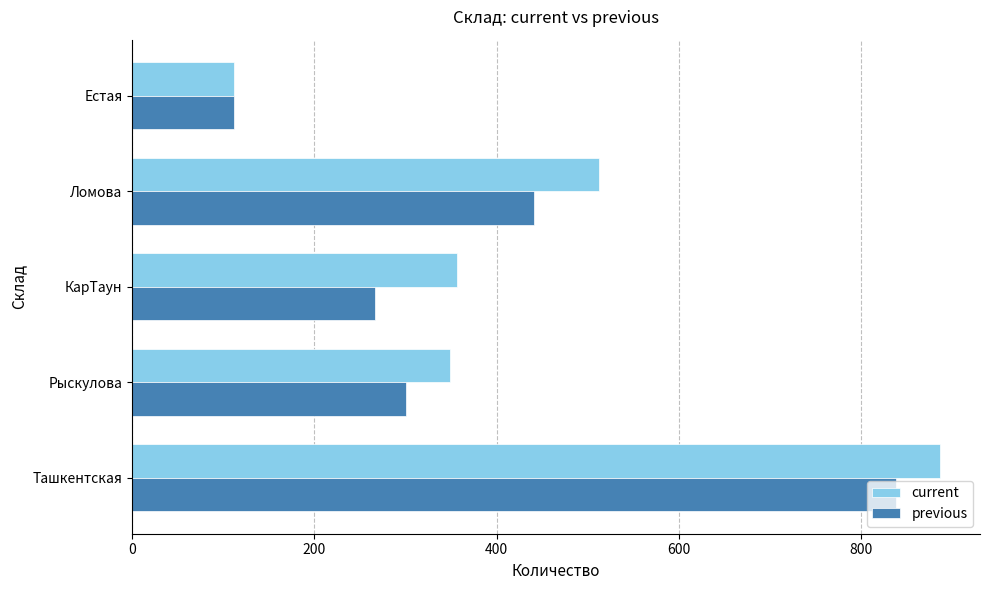

What is the maximum value shown in the chart?

886